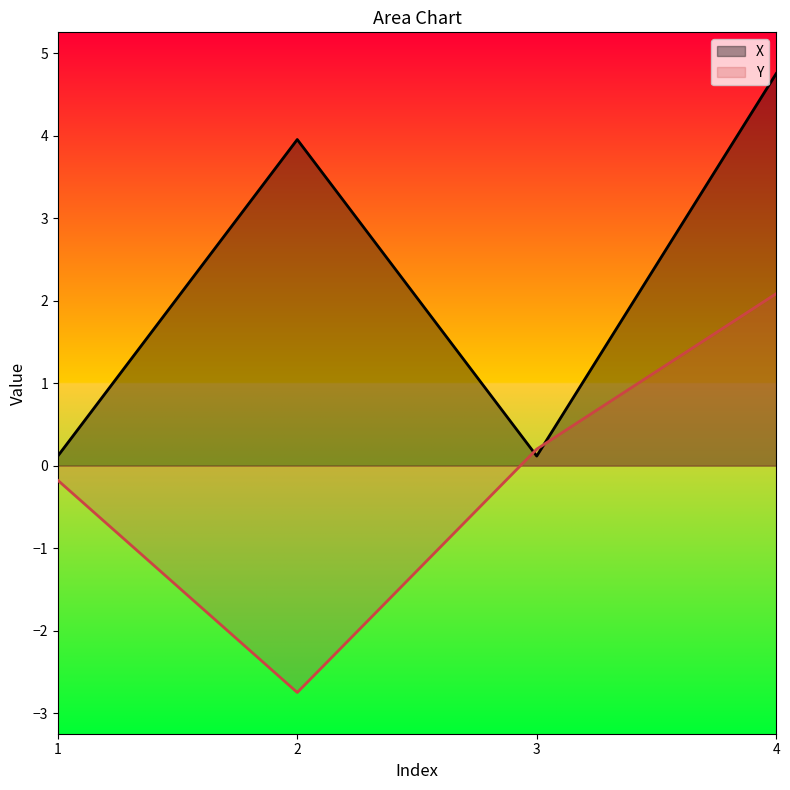

What value does the X series have at 2?

4.0